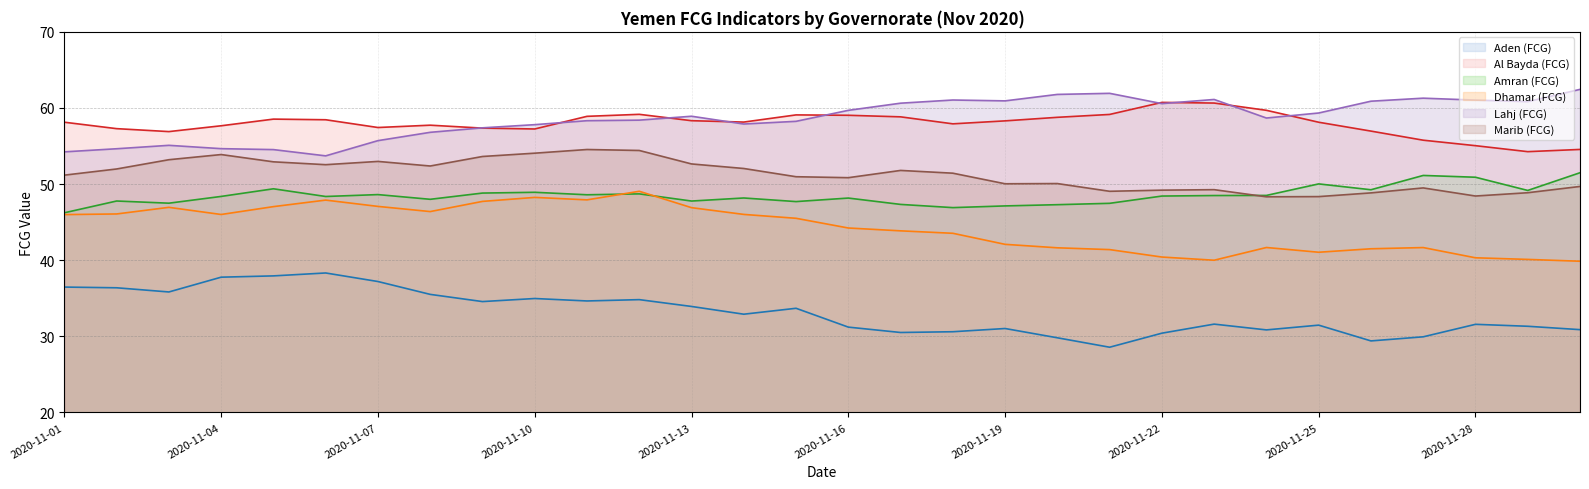

Reading left to right, list all the values displayed in this chart.

Aden (FCG) (line): 36.5	36.4	35.8	37.8	37.9	38.3	37.2	35.5	34.6	35.0	34.6	34.8	33.9	32.9	33.7	31.2	30.5	30.6	31.0	29.8	28.6	30.4	31.6	30.8	31.5	29.4	29.9	31.6	31.3	30.9
Al Bayda (FCG) (line): 58.1	57.3	56.9	57.7	58.5	58.5	57.4	57.7	57.4	57.2	58.9	59.2	58.3	58.1	59.1	59.0	58.8	57.9	58.3	58.8	59.1	60.7	60.6	59.7	58.1	57.0	55.8	55.0	54.3	54.6
Amran (FCG) (line): 46.2	47.8	47.5	48.4	49.4	48.4	48.6	48.0	48.8	48.9	48.6	48.7	47.8	48.2	47.7	48.2	47.3	46.9	47.1	47.3	47.5	48.4	48.5	48.5	50.0	49.3	51.1	50.9	49.2	51.5
Dhamar (FCG) (line): 46.0	46.1	46.9	46.0	47.0	47.9	47.1	46.4	47.7	48.3	47.9	49.1	46.9	46.0	45.5	44.2	43.9	43.5	42.1	41.6	41.4	40.4	40.0	41.7	41.0	41.5	41.7	40.3	40.1	39.9
Lahj (FCG) (line): 54.2	54.6	55.1	54.7	54.5	53.7	55.7	56.8	57.4	57.8	58.3	58.4	58.9	57.9	58.2	59.7	60.6	61.0	60.9	61.8	61.9	60.6	61.1	58.7	59.3	60.9	61.3	61.0	60.8	62.4
Marib (FCG) (line): 51.2	52.0	53.2	53.9	52.9	52.5	53.0	52.4	53.6	54.1	54.5	54.4	52.6	52.0	51.0	50.8	51.8	51.4	50.0	50.1	49.1	49.2	49.3	48.3	48.4	48.8	49.5	48.4	48.9	49.7